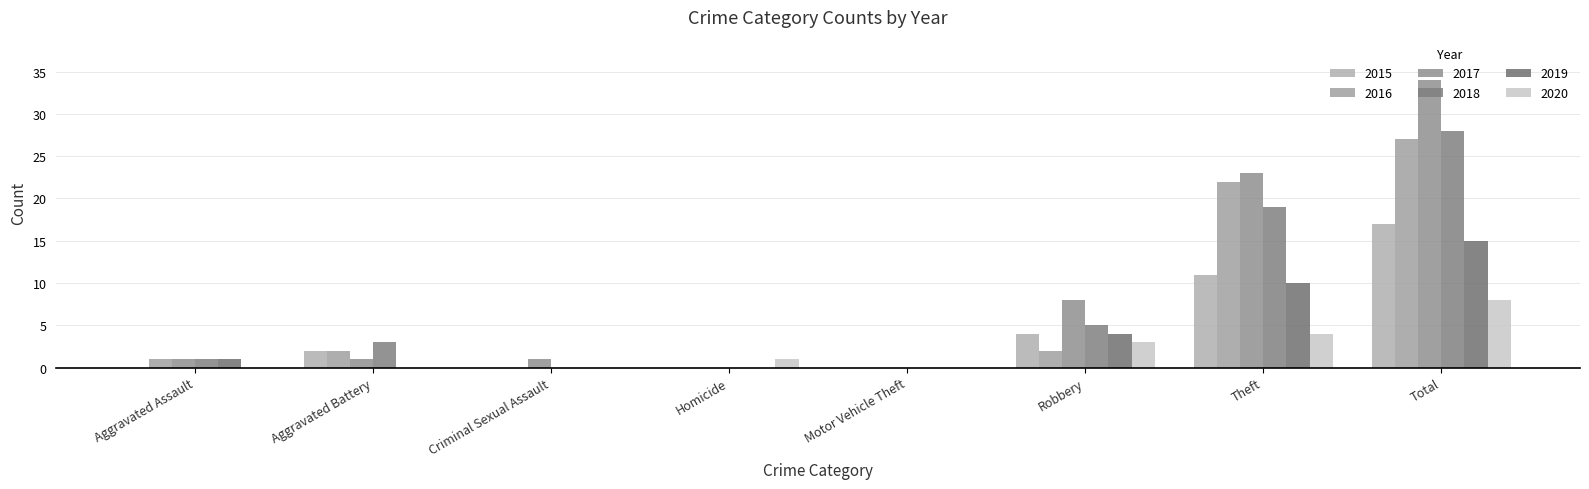

Reading right to left, list all the values displayed in this chart.

2015: Total=17	Theft=11	Robbery=4	Motor Vehicle Theft=0	Homicide=0	Criminal Sexual Assault=0	Aggravated Battery=2	Aggravated Assault=0
2016: Total=27	Theft=22	Robbery=2	Motor Vehicle Theft=0	Homicide=0	Criminal Sexual Assault=0	Aggravated Battery=2	Aggravated Assault=1
2017: Total=34	Theft=23	Robbery=8	Motor Vehicle Theft=0	Homicide=0	Criminal Sexual Assault=1	Aggravated Battery=1	Aggravated Assault=1
2018: Total=28	Theft=19	Robbery=5	Motor Vehicle Theft=0	Homicide=0	Criminal Sexual Assault=0	Aggravated Battery=3	Aggravated Assault=1
2019: Total=15	Theft=10	Robbery=4	Motor Vehicle Theft=0	Homicide=0	Criminal Sexual Assault=0	Aggravated Battery=0	Aggravated Assault=1
2020: Total=8	Theft=4	Robbery=3	Motor Vehicle Theft=0	Homicide=1	Criminal Sexual Assault=0	Aggravated Battery=0	Aggravated Assault=0